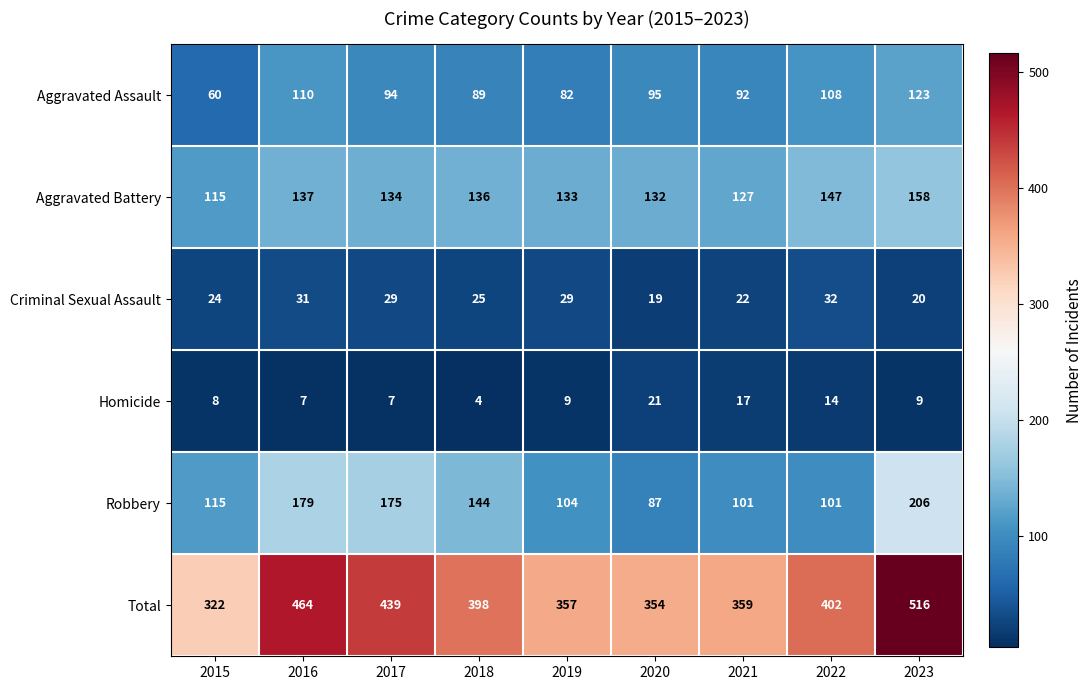

What is the sum of the Robbery values at 2016 and 2015?

294